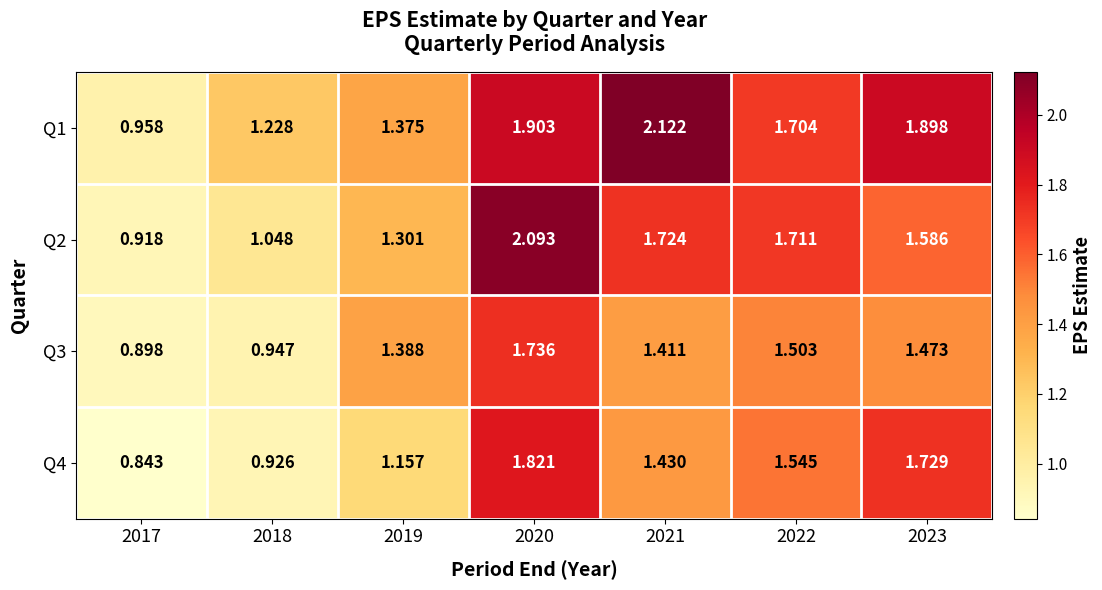

How many distinct data groups are displayed?

4